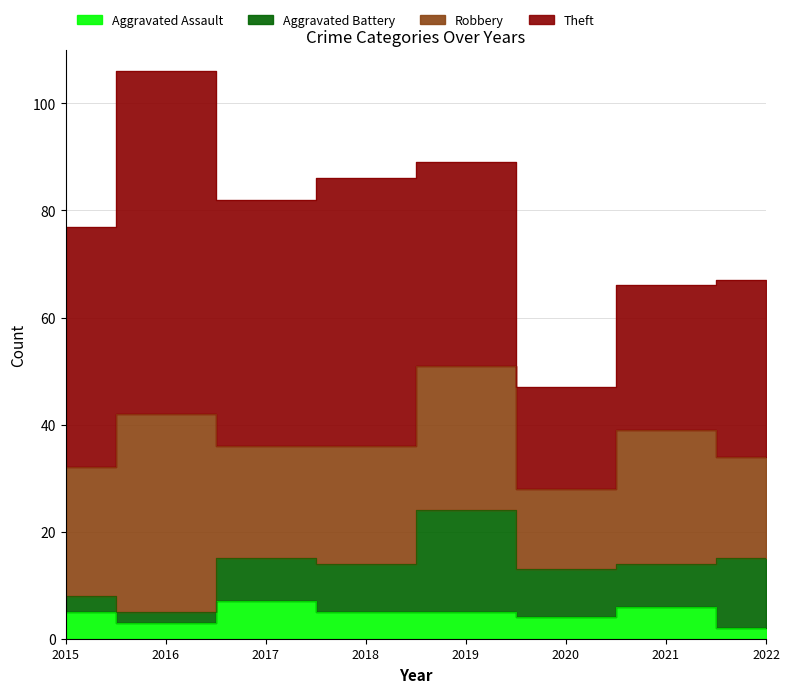

Which category has the highest value across all series?

2016